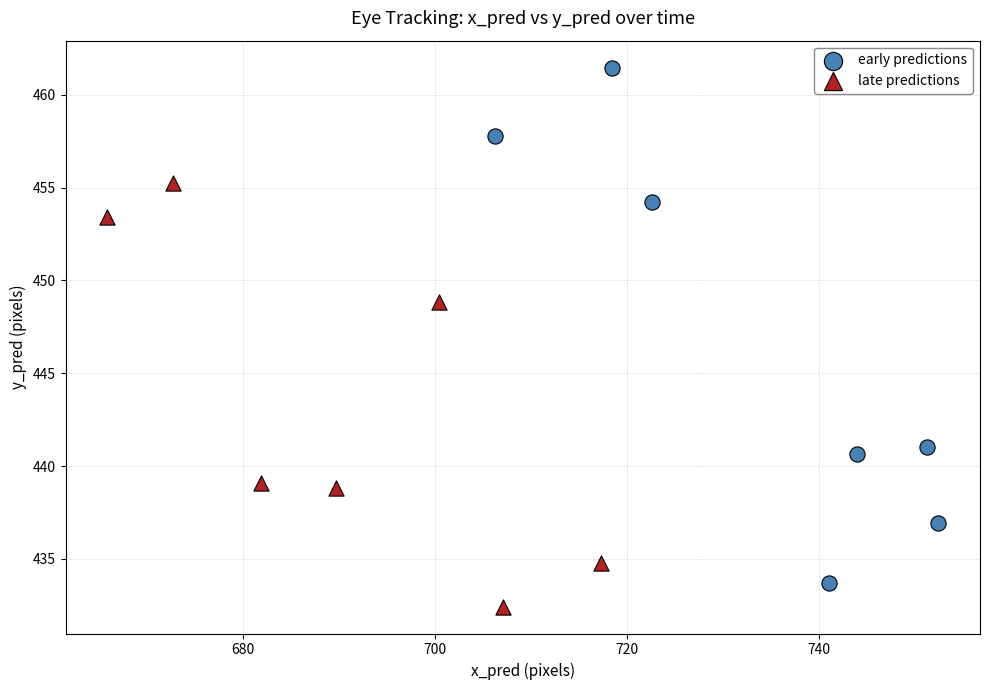

Which series reaches the maximum Y coordinate?

early predictions